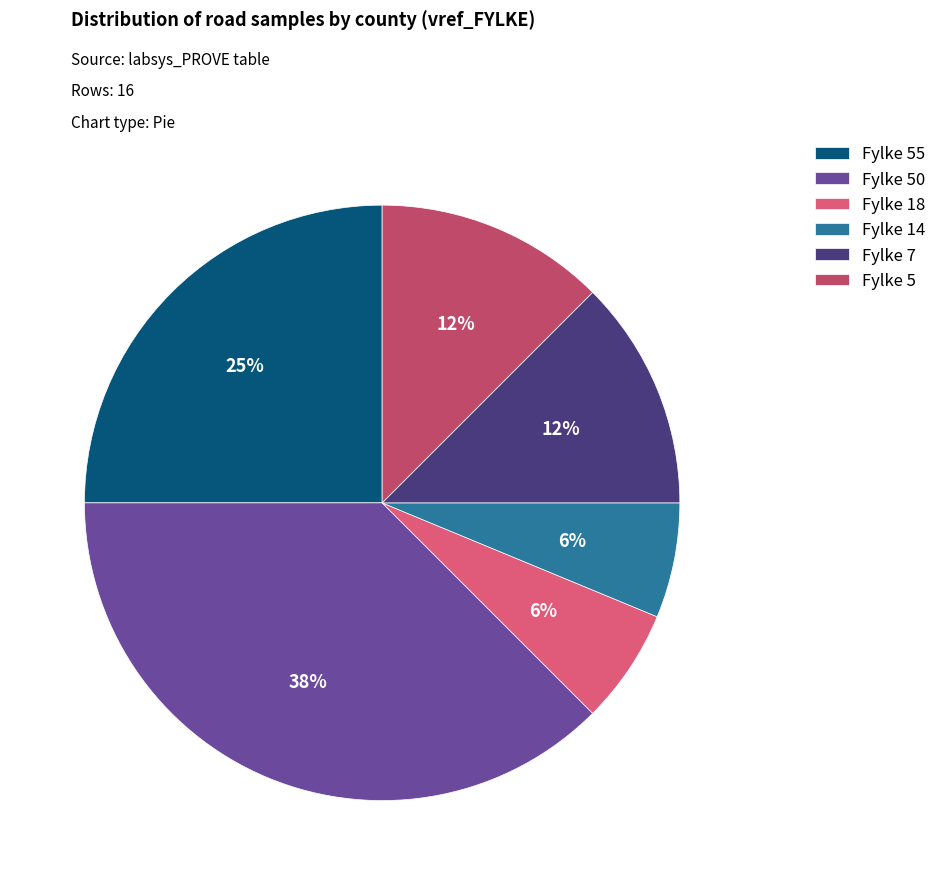

Is there a majority slice in this chart?

No